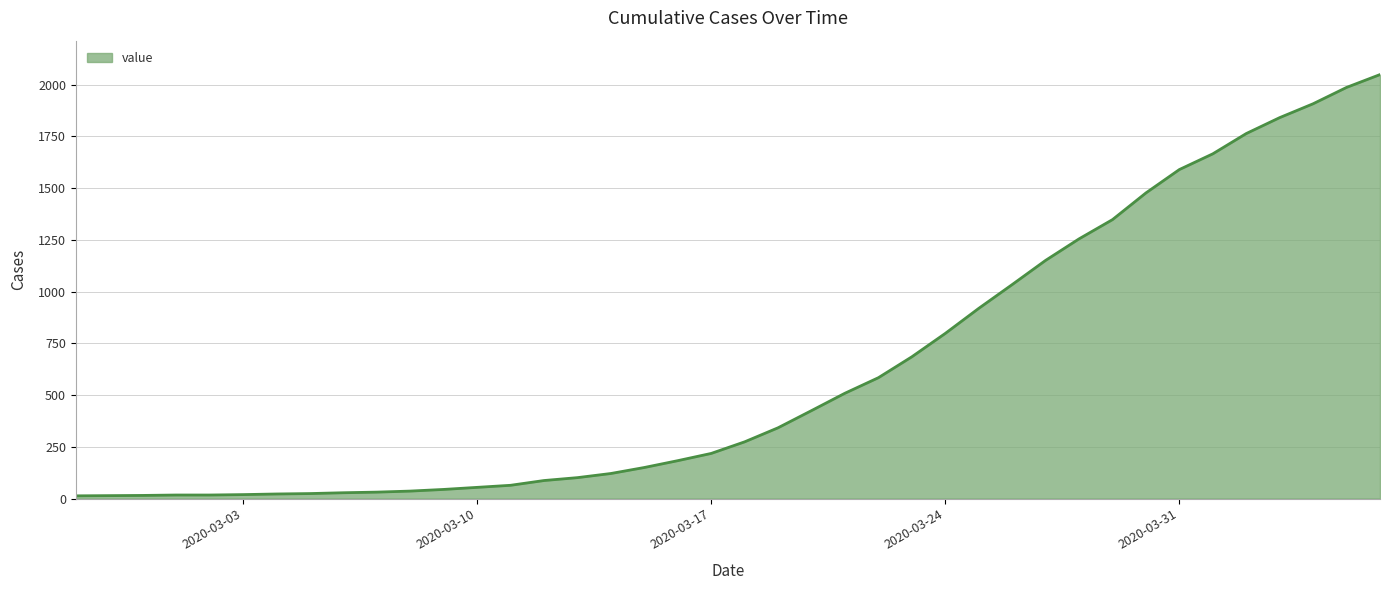

What is the maximum value shown in the chart?

2049